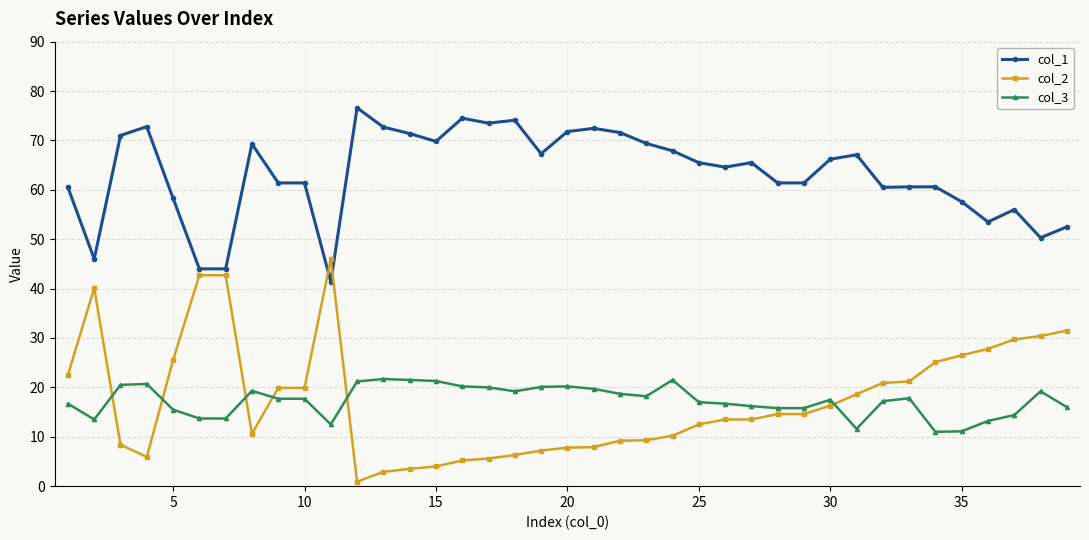

What is the maximum value for col_2?

46.0